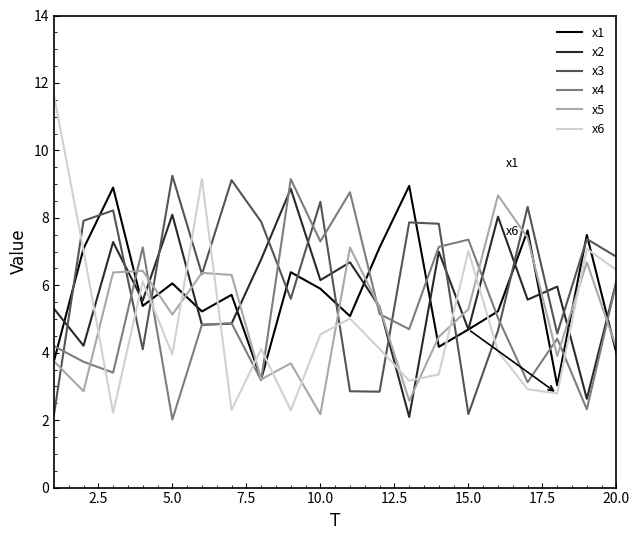

Which series has the largest range (max minus min)?

x6